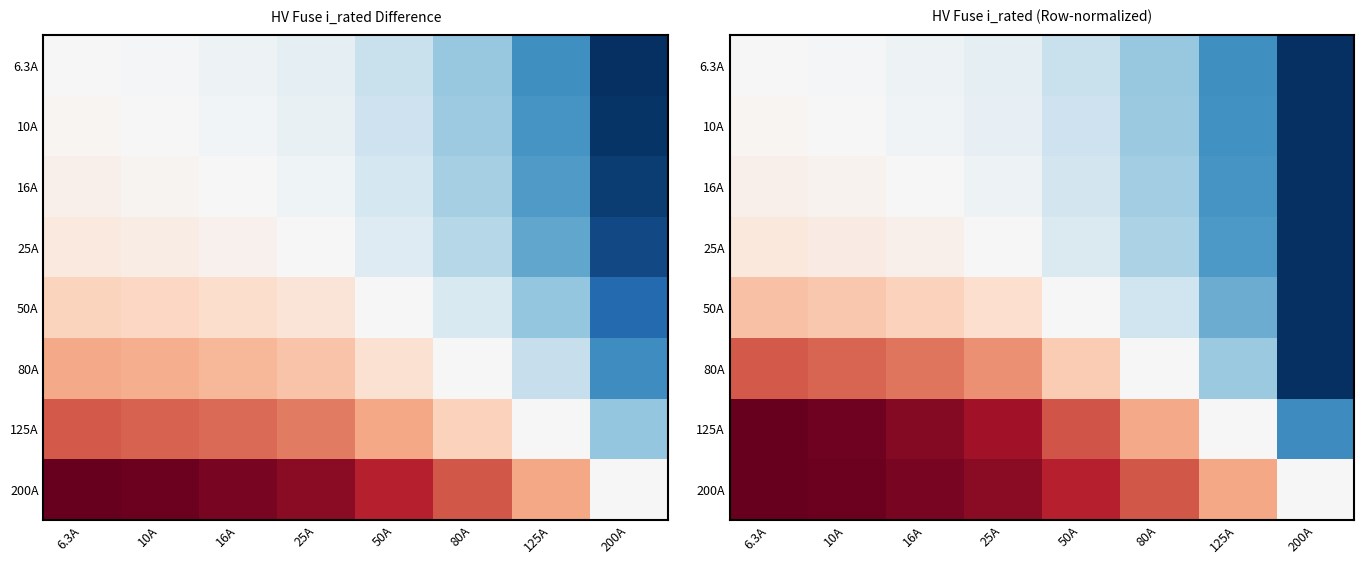

List the labels in order of 6.3A value, largest first.

6.3A, 10A, 16A, 25A, 50A, 80A, 125A, 200A